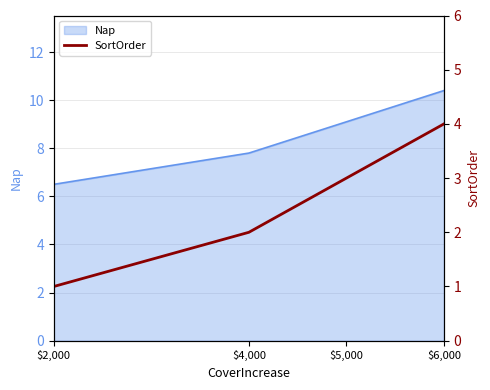

Where is the data nearest to the value 2?

$4,000